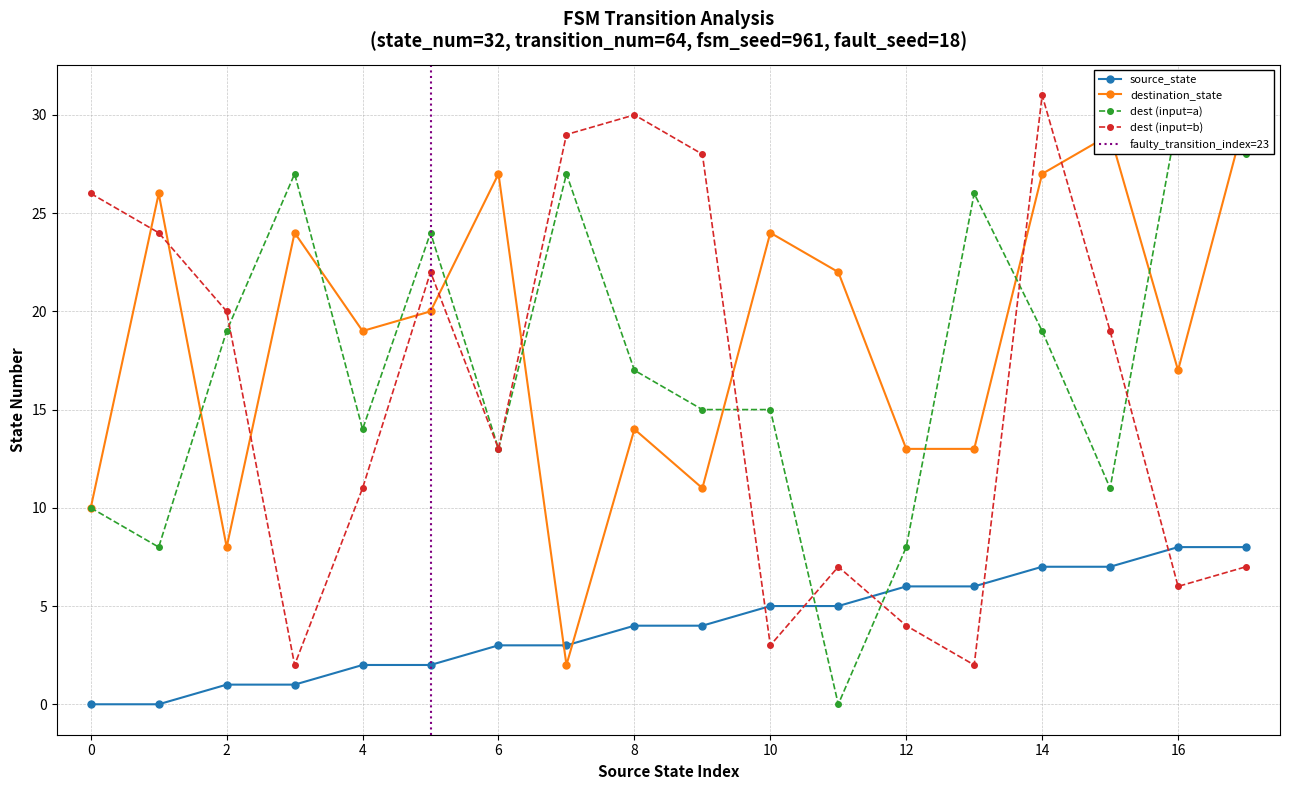

Reading left to right, transcribe all the data shown in this chart.

input_symbol_a_dest: 10	8	19	27	14	24	13	27	17	15	15	0	8	26	19	11	30	28
input_symbol_b_dest: 26	24	20	2	11	22	13	29	30	28	3	7	4	2	31	19	6	7